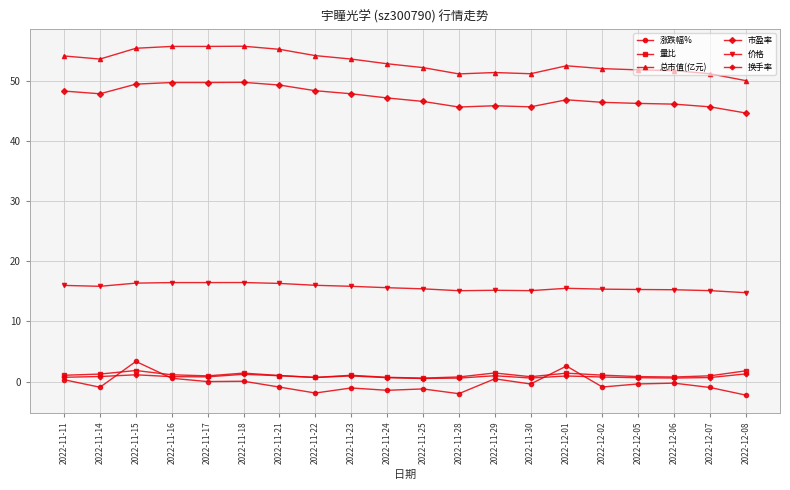

What is the lowest value of the 量比 series?

0.6